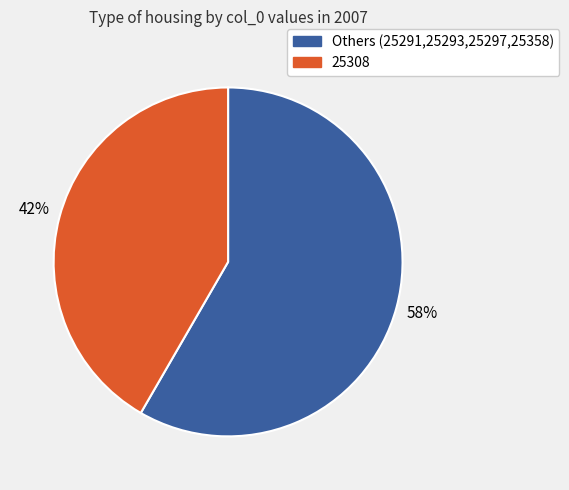

To the nearest percent, what is the average slice percentage?

50%